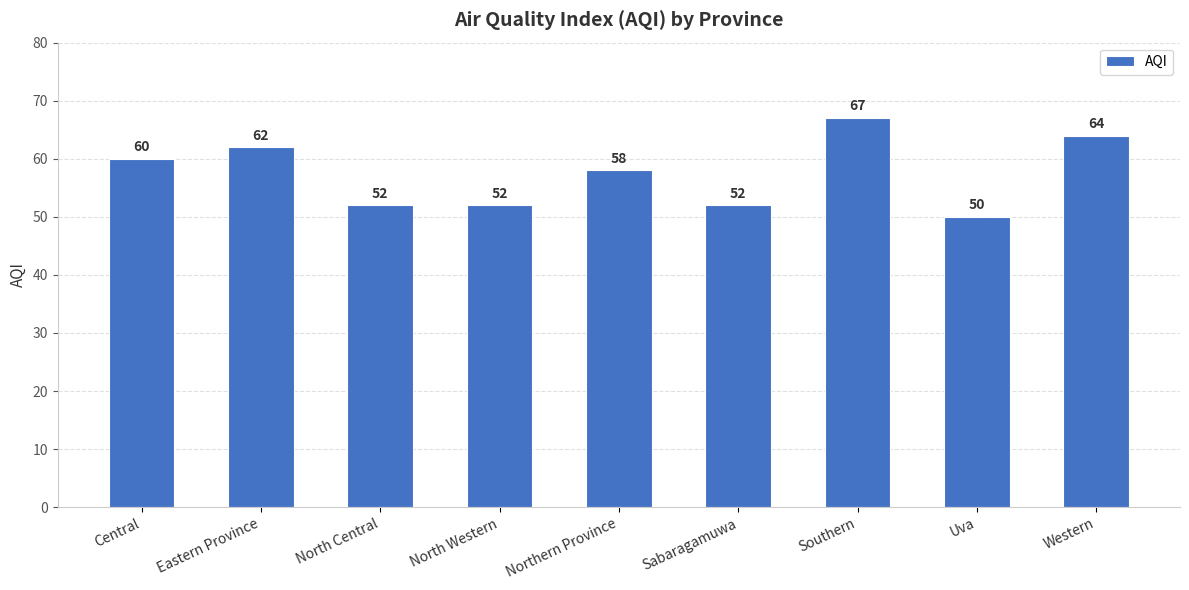

True or false: the data shows 11 at North Western.

False